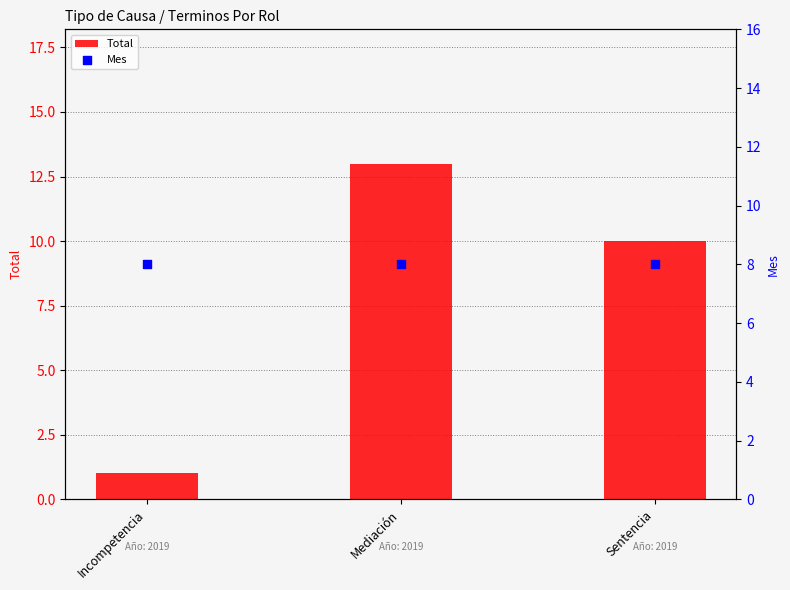

Is the value of Total at Sentencia greater than the value of Mes at Sentencia?

Yes